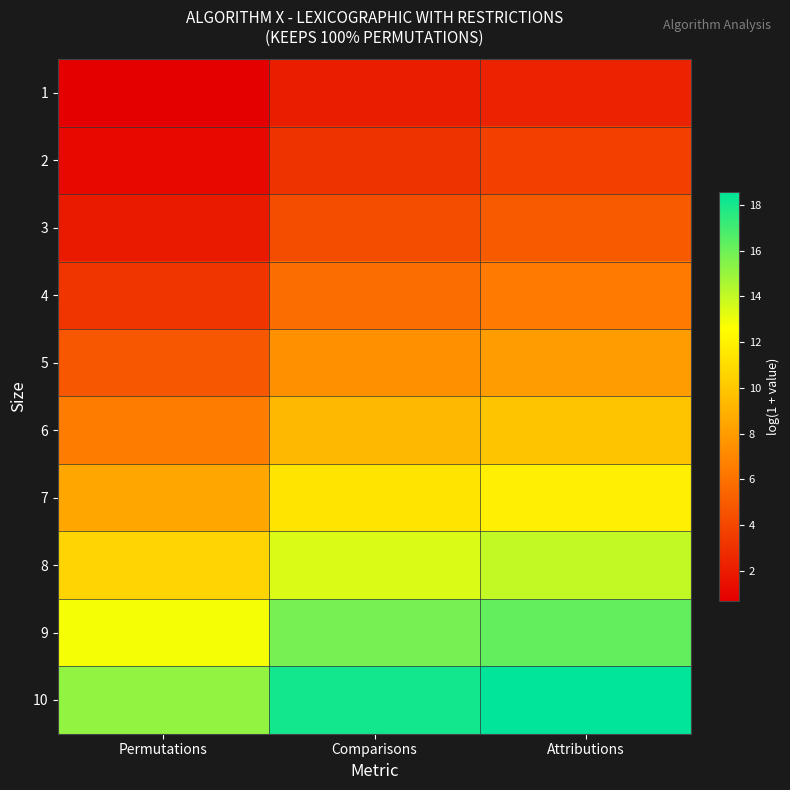

Reading left to right, transcribe all the data shown in this chart.

1: Permutations=0.7	Comparisons=2.1	Attributions=2.4
2: Permutations=1.1	Comparisons=3.1	Attributions=3.7
3: Permutations=1.9	Comparisons=4.4	Attributions=5.0
4: Permutations=3.2	Comparisons=5.8	Attributions=6.4
5: Permutations=4.8	Comparisons=7.5	Attributions=8.1
6: Permutations=6.6	Comparisons=9.3	Attributions=9.9
7: Permutations=8.5	Comparisons=11.4	Attributions=11.9
8: Permutations=10.6	Comparisons=13.5	Attributions=14.0
9: Permutations=12.8	Comparisons=15.7	Attributions=16.2
10: Permutations=15.1	Comparisons=18.1	Attributions=18.6